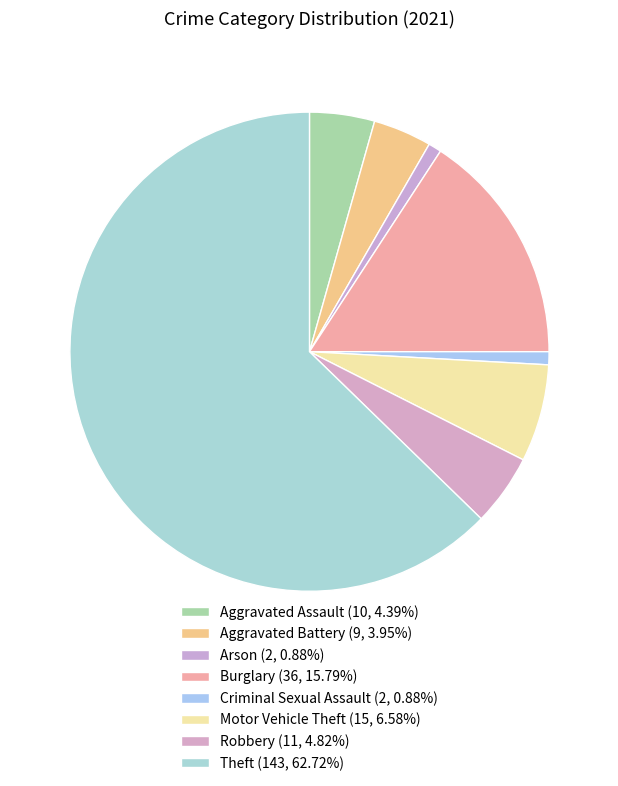

Count the number of slices in the pie.

8